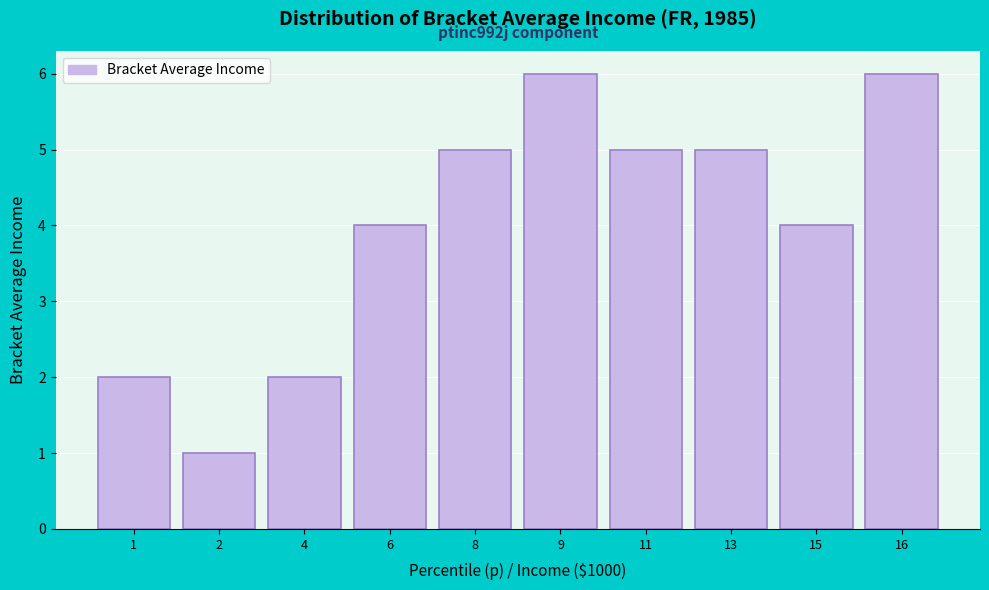

Reading left to right, extract all data points from this chart.

2	1	2	4	5	6	5	5	4	6